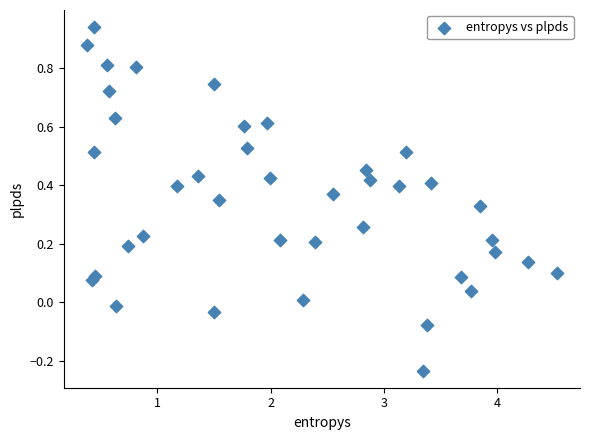

What is the range of X values (max minus min)?

4.1